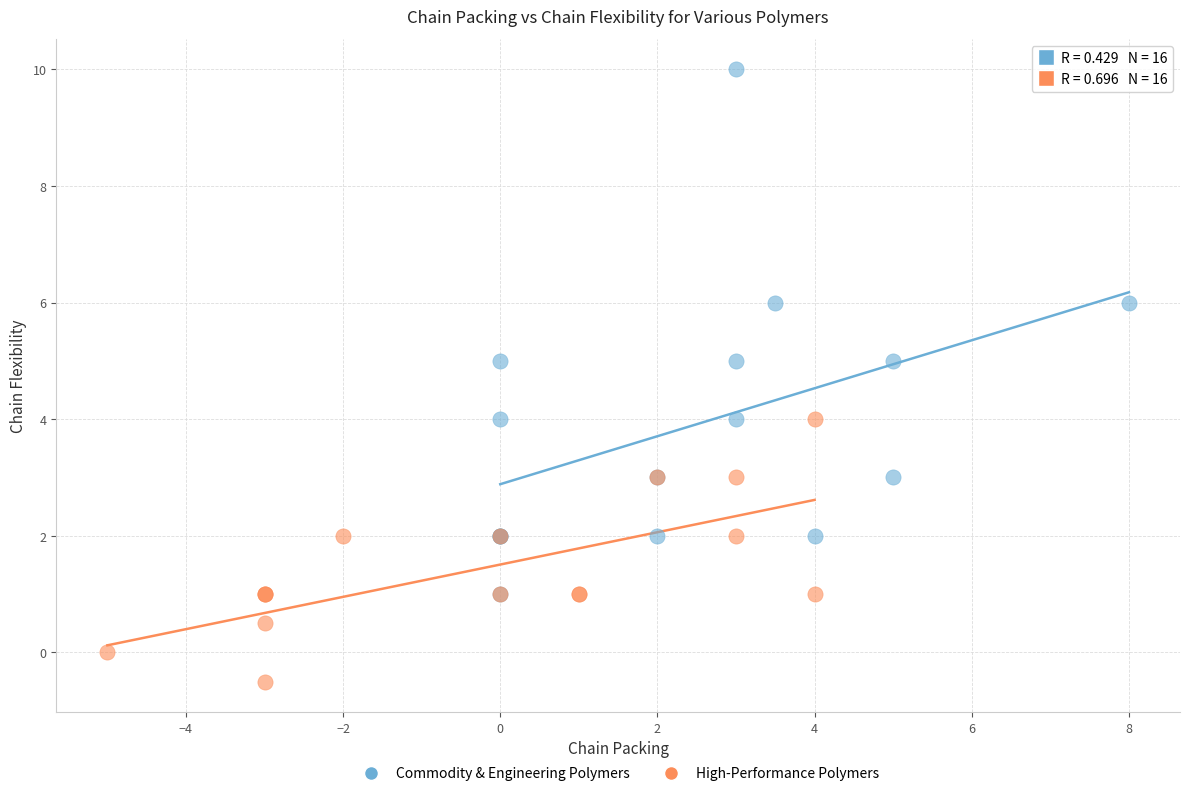

Which series reaches the minimum Y coordinate?

High-Performance Polymers